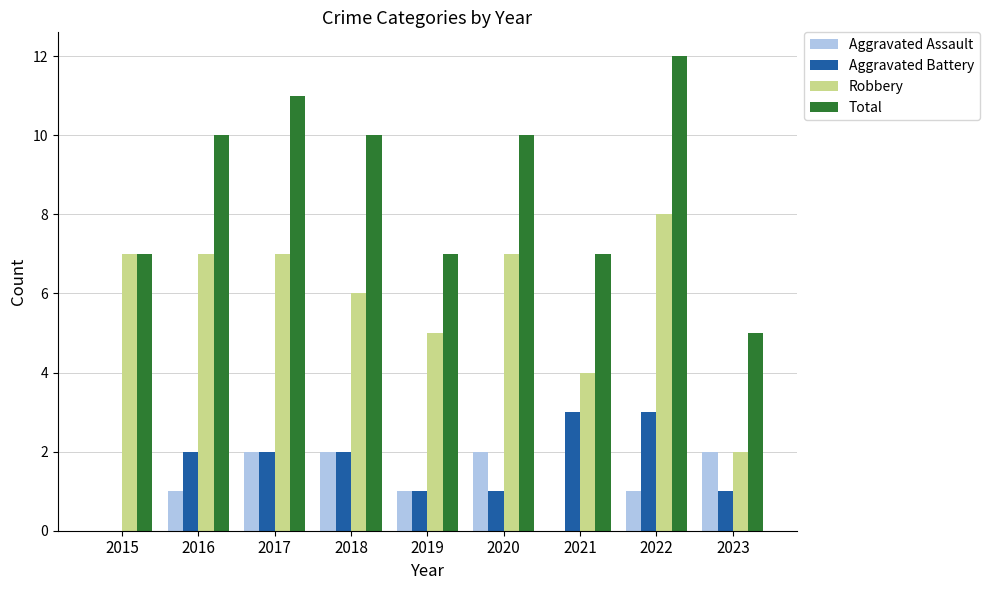

What is the approximate value of Robbery at 2017?

7